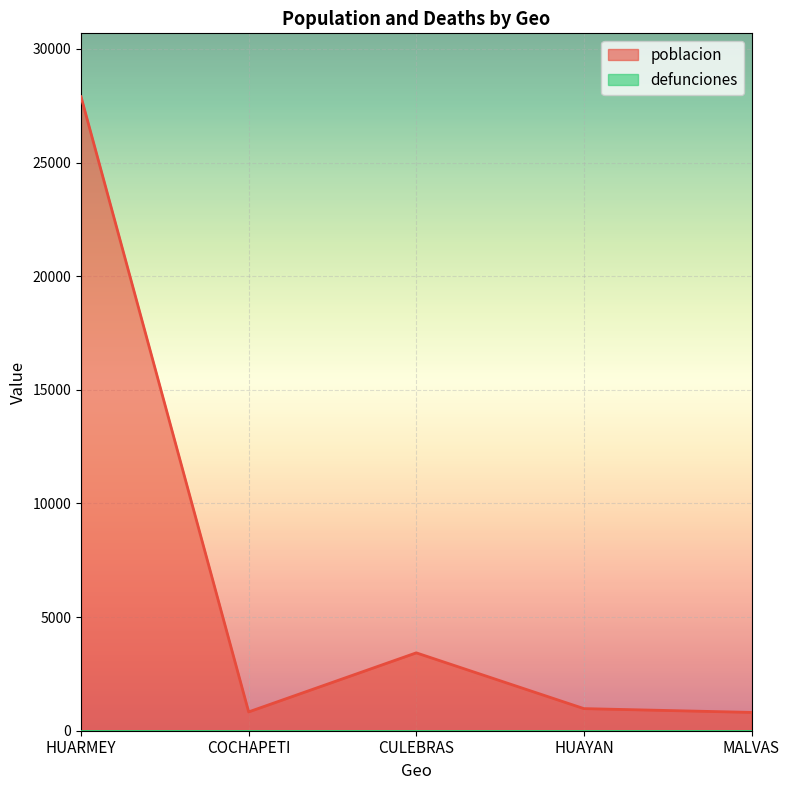

At which label is the value closest to 14352?

CULEBRAS